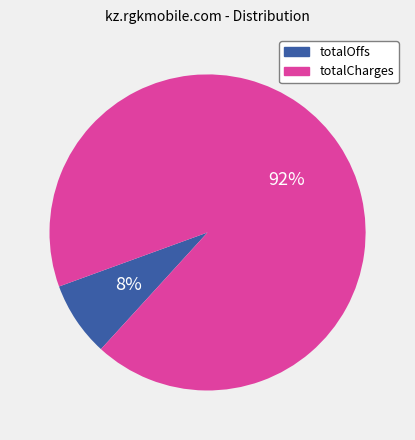

To the nearest percent, what is the combined percentage of totalCharges and totalOffs?

100%